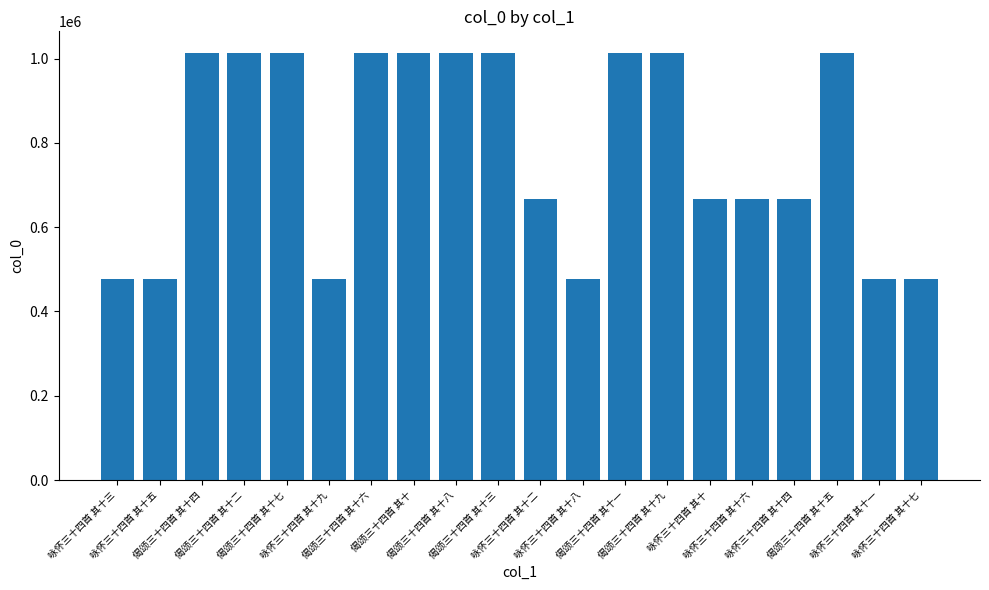

What position from the right is 偈颂三十四首 其十四?

18